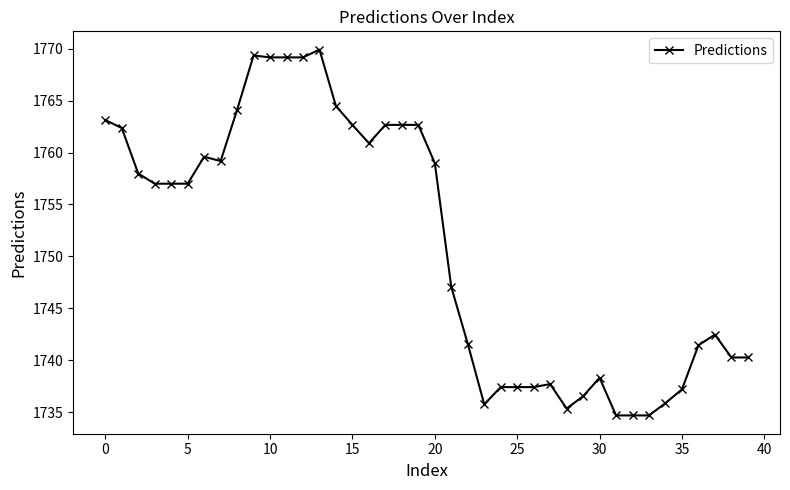

What is the sum of all values?

70045.2